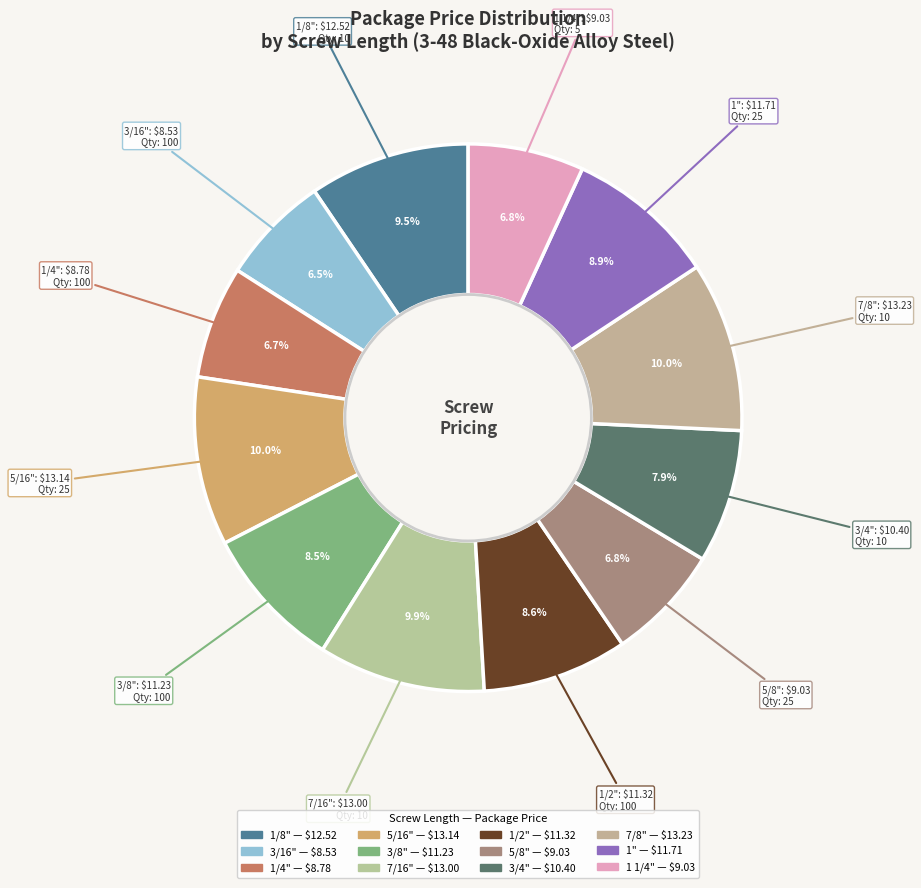

Is there a majority slice in this chart?

No